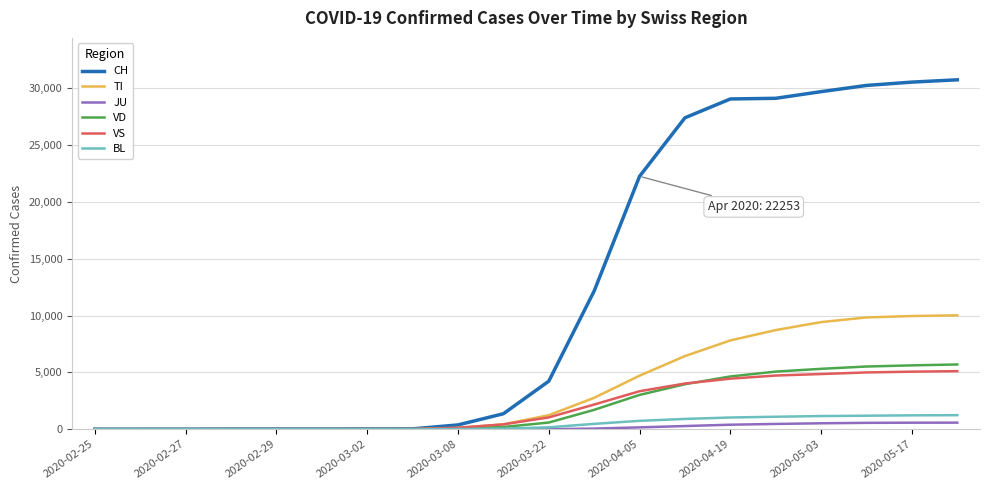

Which series has the largest total across all categories?

CH